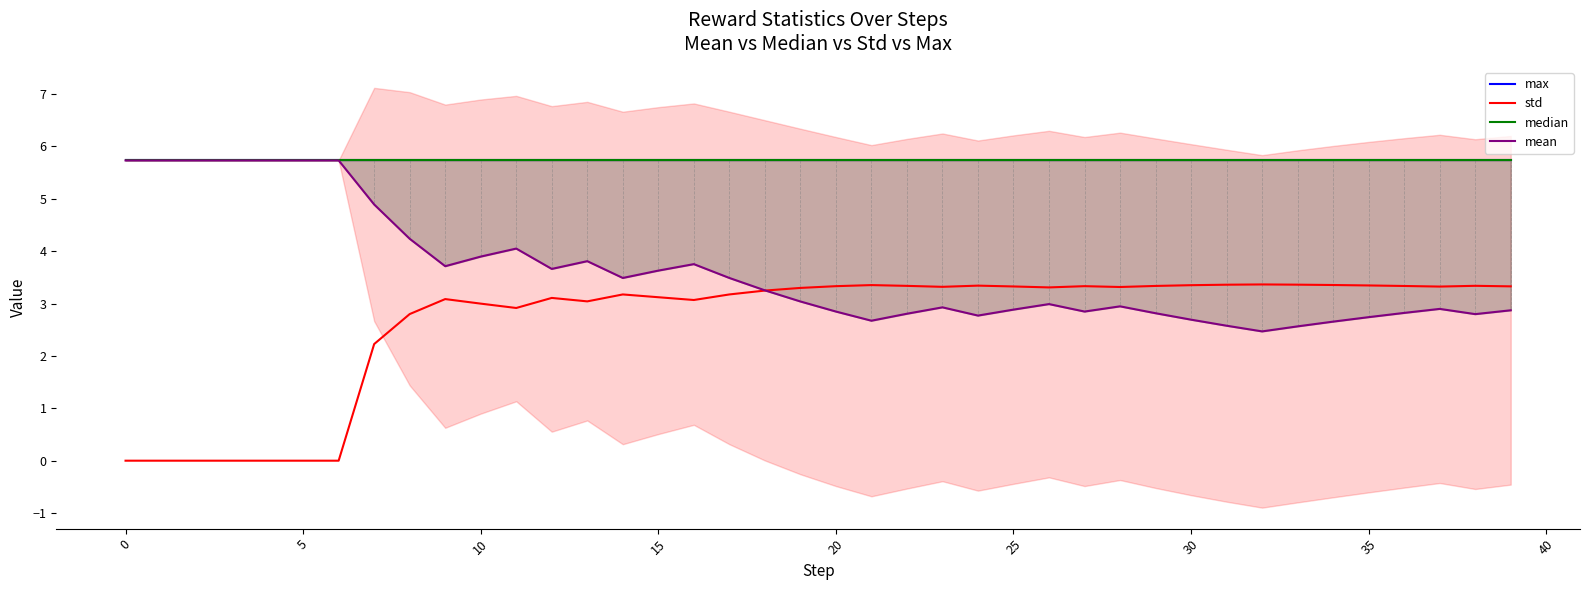

Is the value of std at 32 greater than the value of median at 31?

No